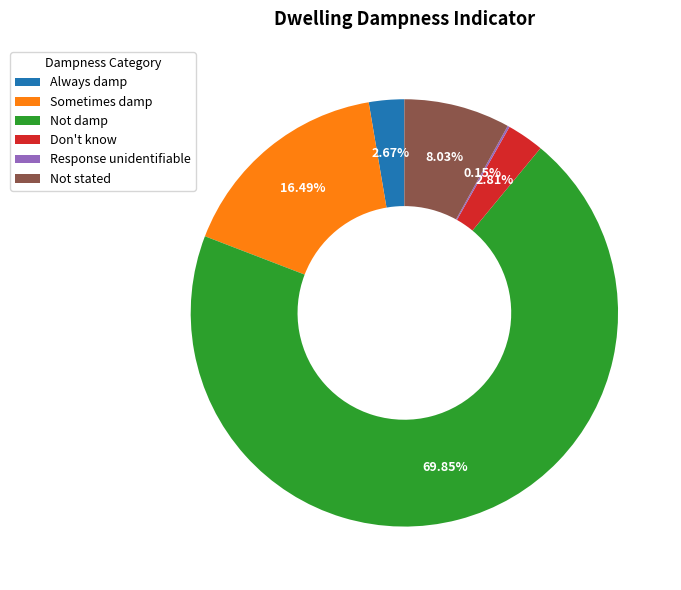

What is the ratio of the value at Sometimes damp to the value at Not stated?

2.1